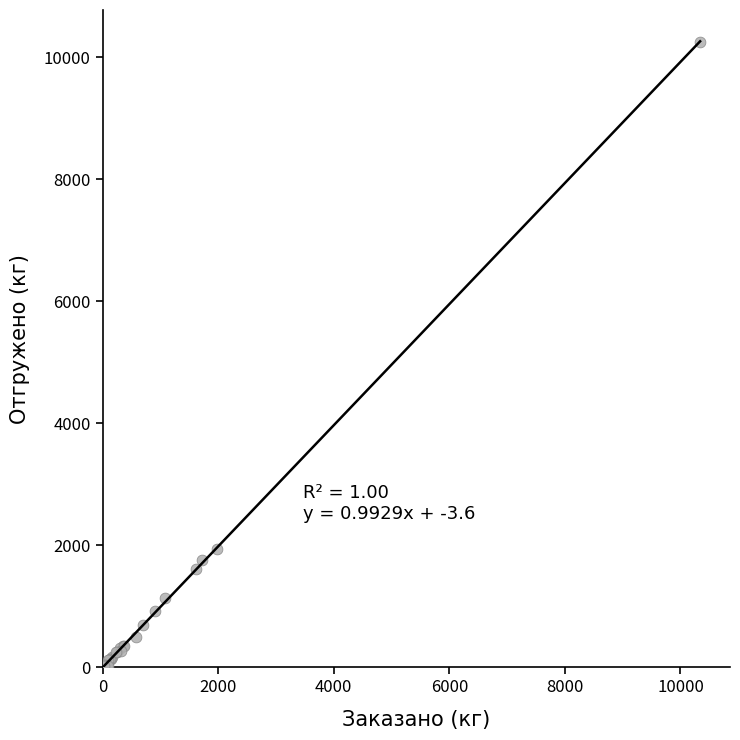

What Y value in the scatter plot is closest to 5126?

1938.4